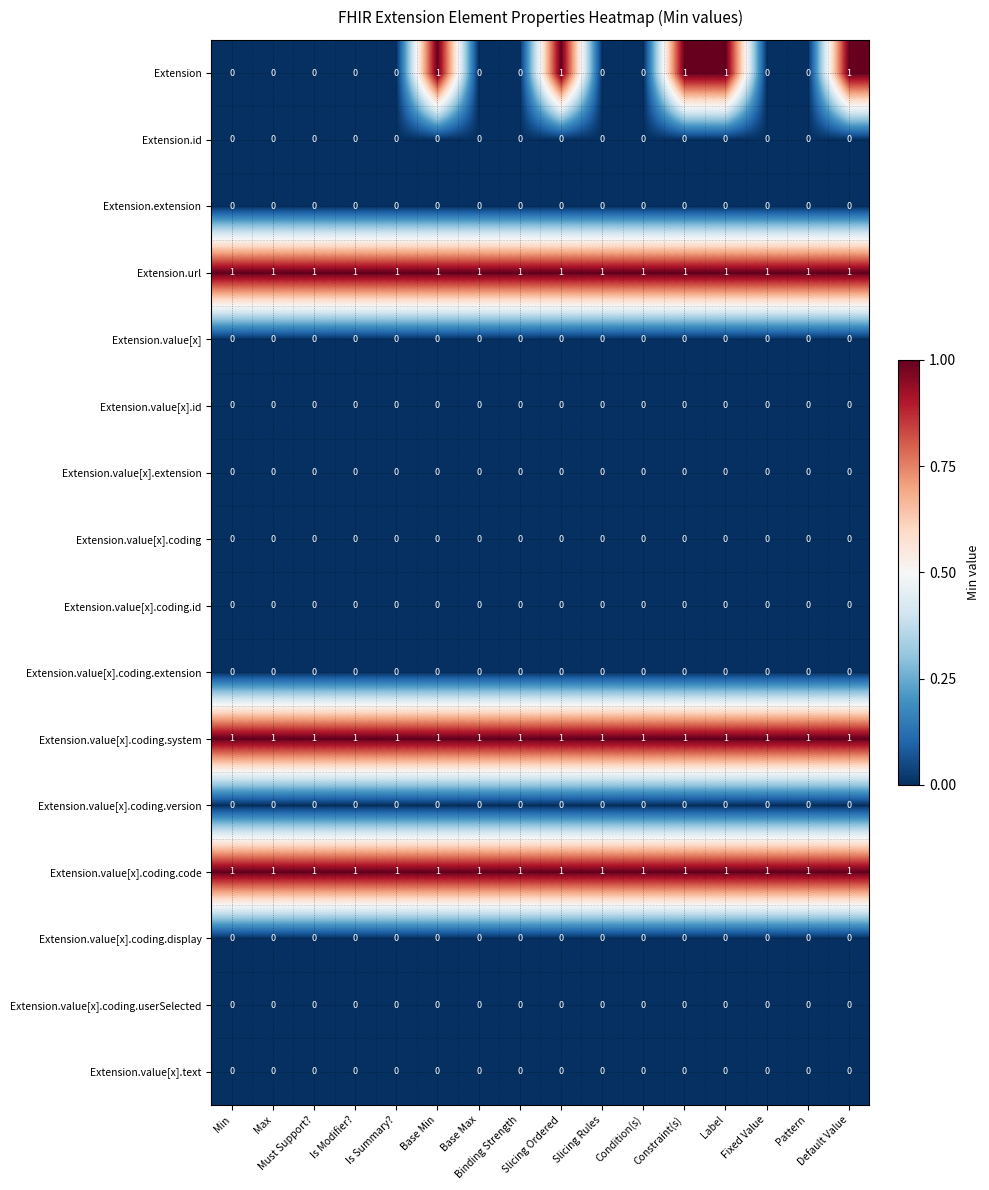

Which series has the widest spread of values?

Extension